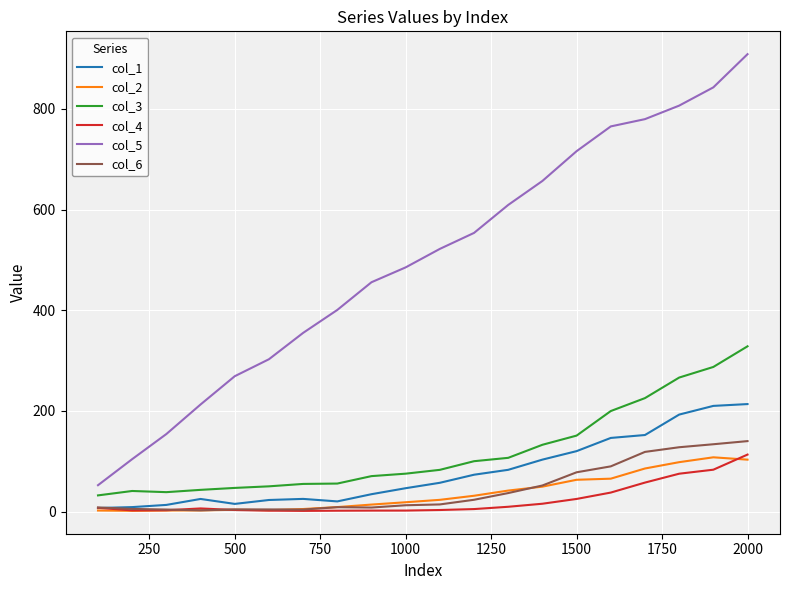

True or false: col_2 and col_5 cross at least once.

False